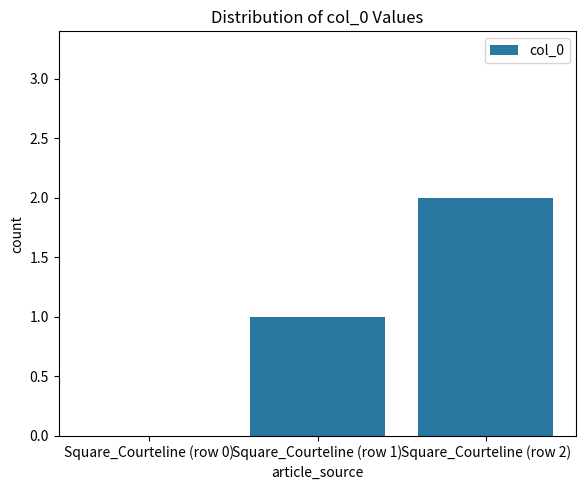

At which category does the chart reach its peak across all series?

Square_Courteline (row 2)